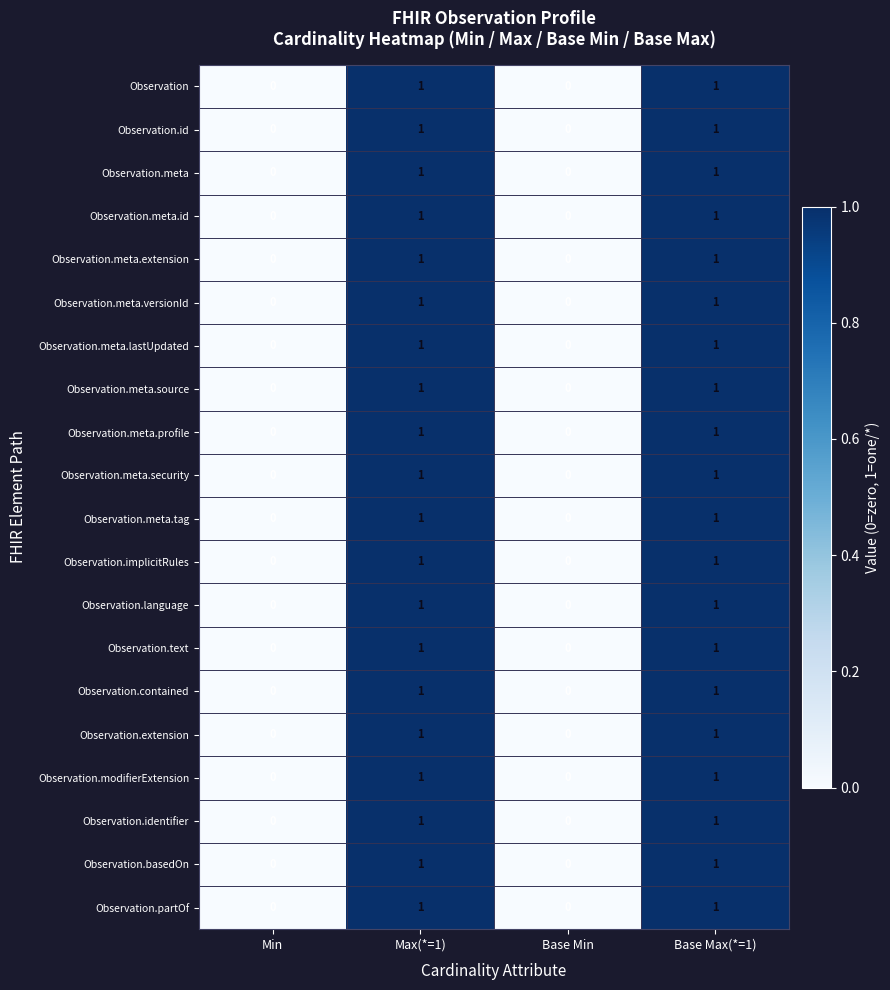

Is the value of Observation.meta.lastUpdated at Max(*=1) greater than the value of Observation at Base Min?

Yes